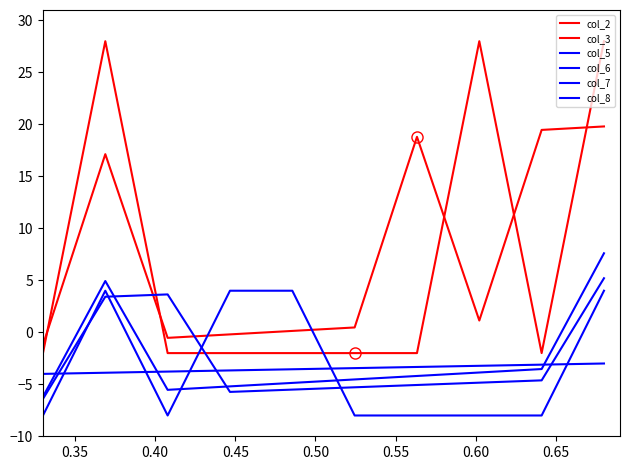

What is the maximum value for col_3?

19.8